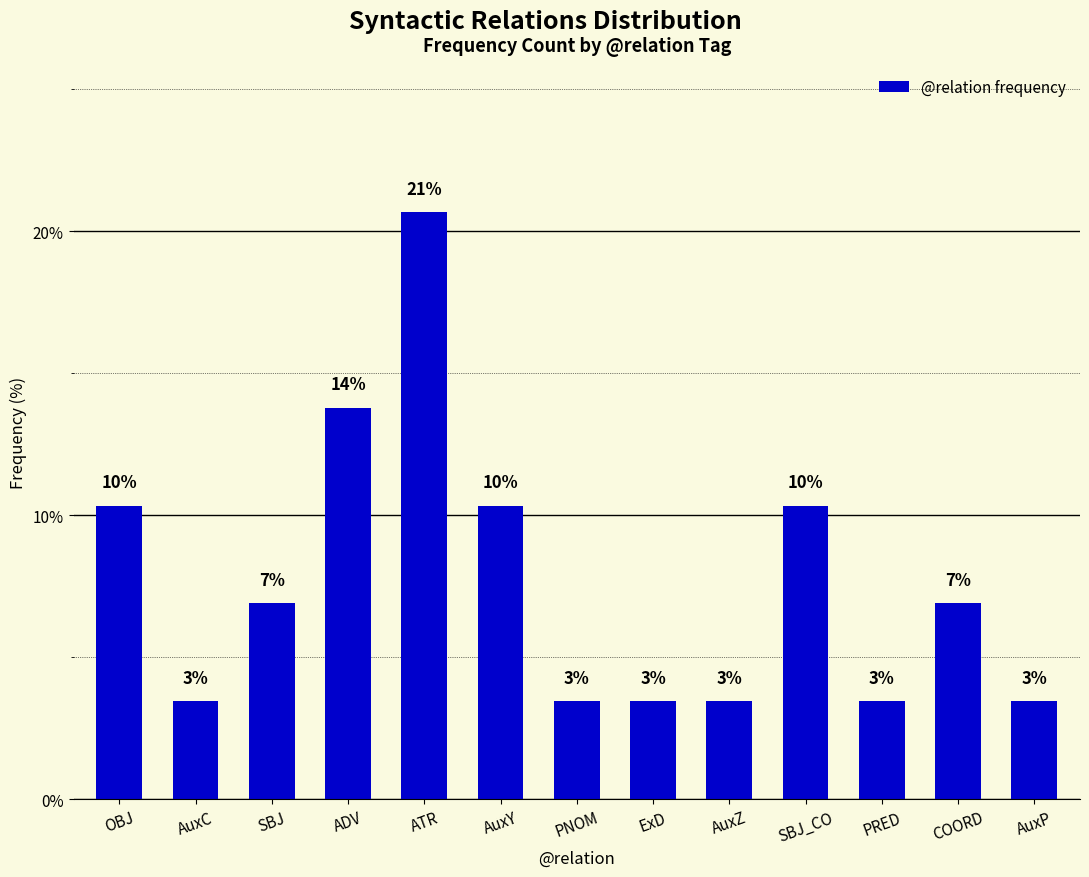

What is the value of the 8th bar from the left?

3.4